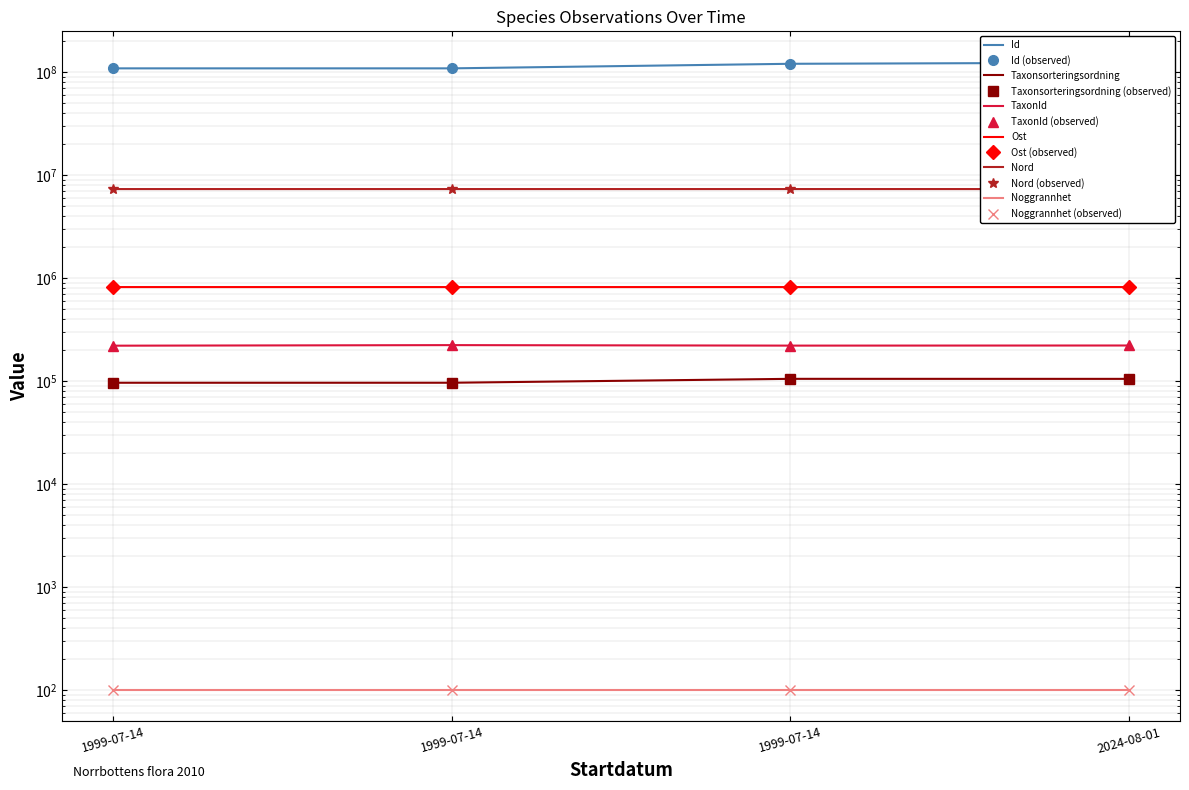

Rank the series at 2024-08-01 from highest to lowest value.

Id, Nord, Ost, TaxonId, Taxonsorteringsordning